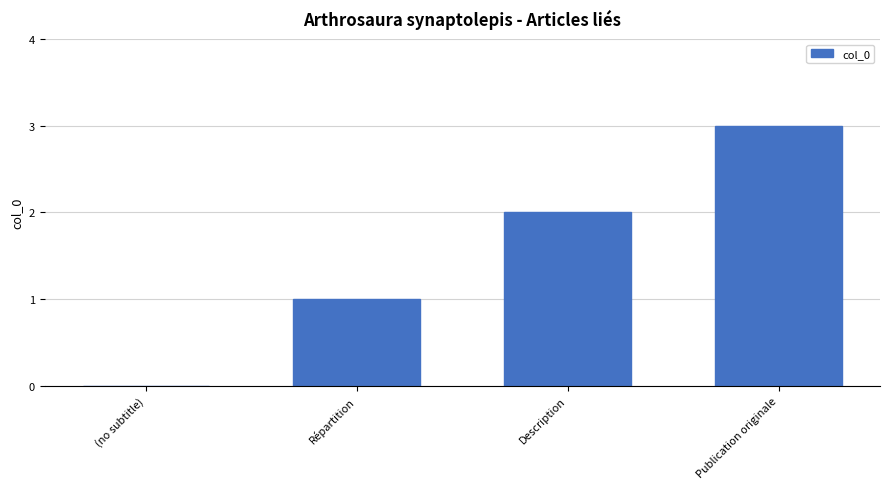

How many series are shown in this chart?

1